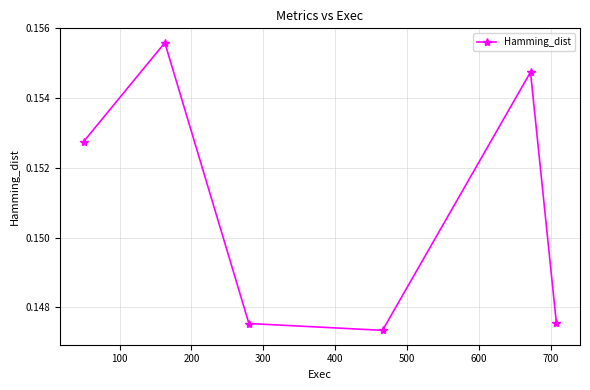

What is the sum of all values?

0.9